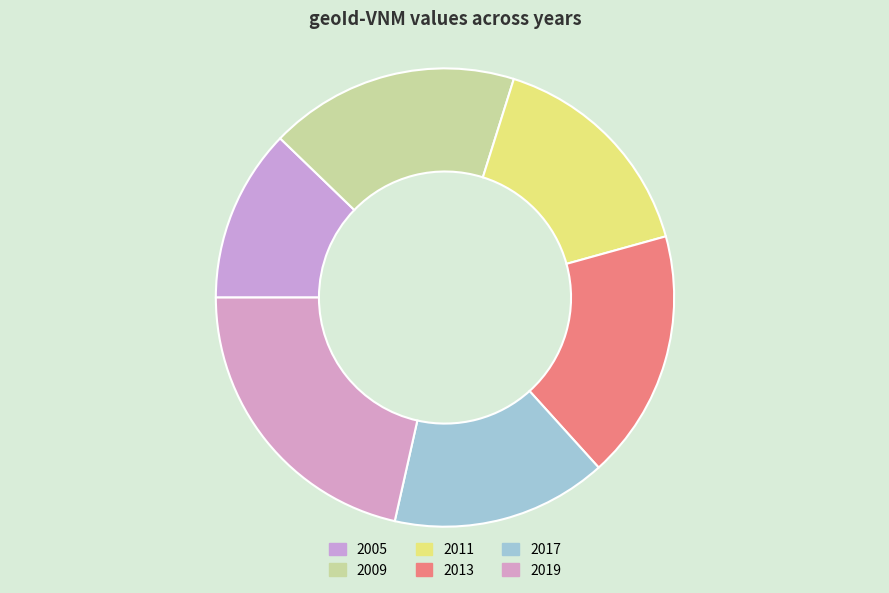

Which slice is the smallest?

2005